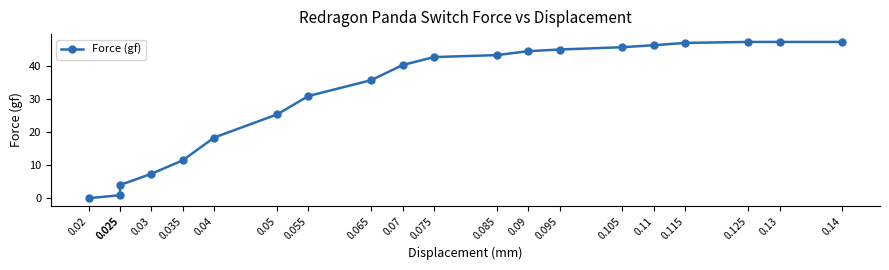

Rank the categories by value from lowest to highest.

0.02, 0.025, 0.025, 0.03, 0.035, 0.04, 0.05, 0.055, 0.065, 0.07, 0.075, 0.085, 0.09, 0.095, 0.105, 0.11, 0.115, 0.125, 0.13, 0.14